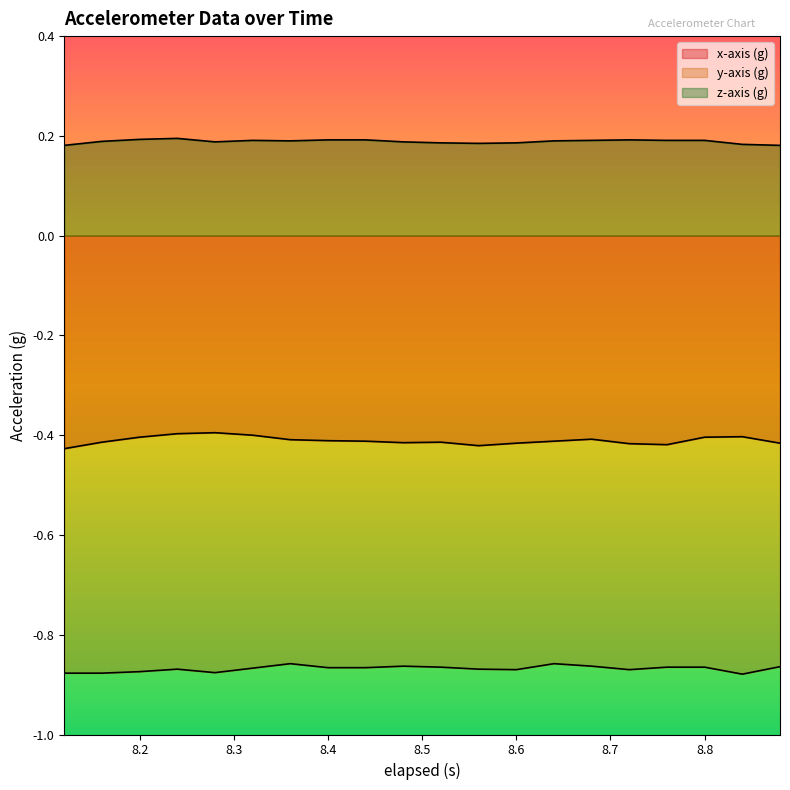

What position from the right is 8.32?

15